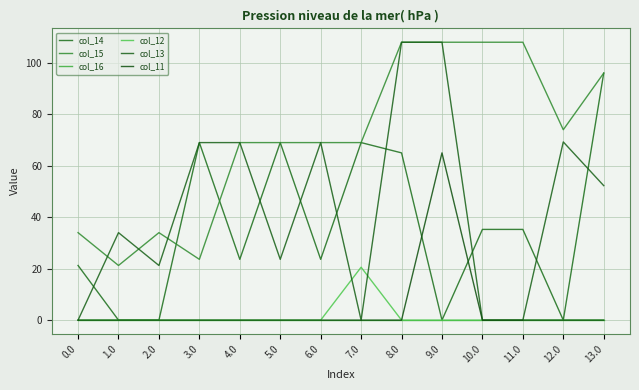

How many interior local peaks does the col_11 series have?

1